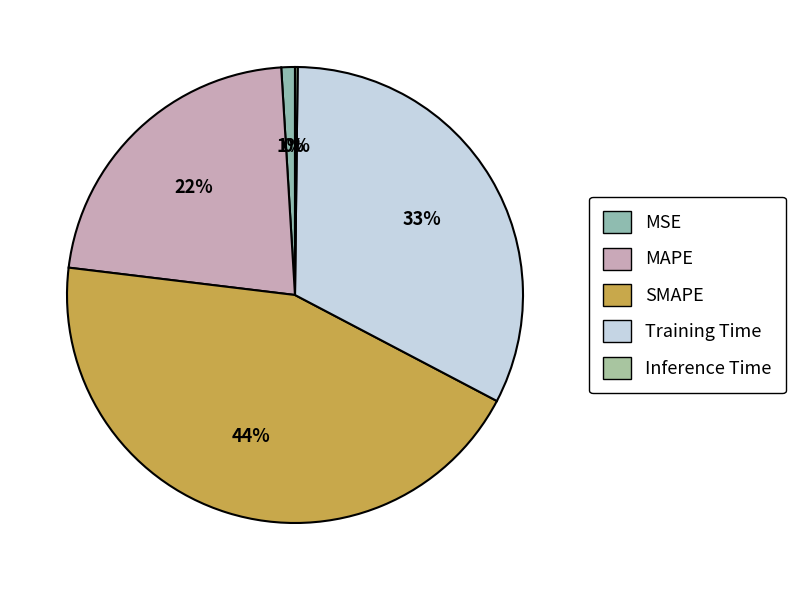

To the nearest percent, what is the average slice percentage?

20%